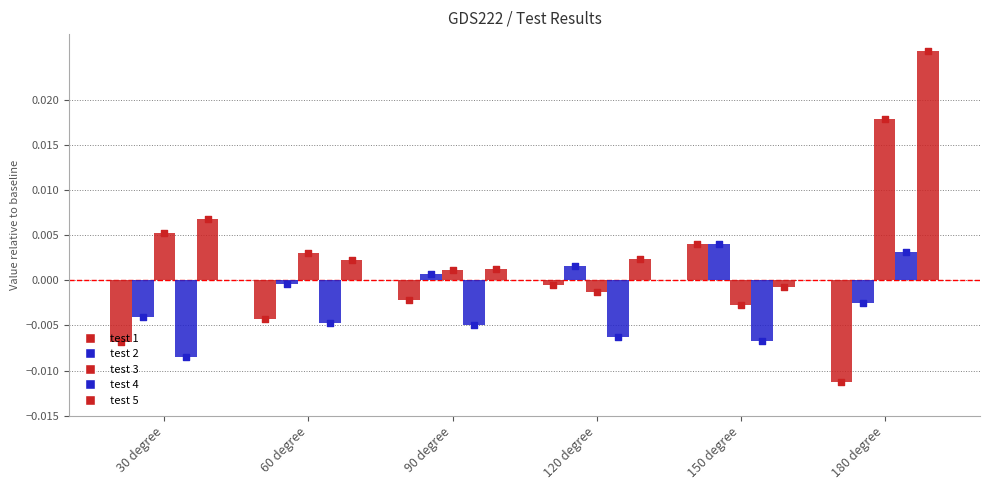

What are all the series names shown in the legend?

test 1, test 2, test 3, test 4, test 5